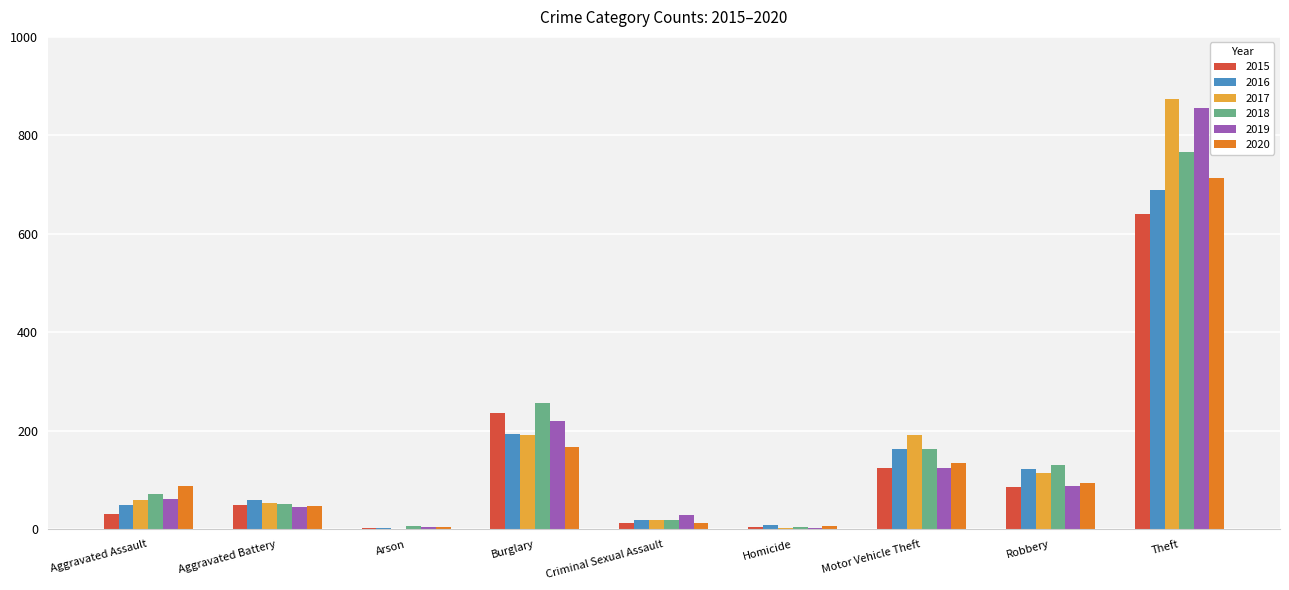

Which series changed the most between Aggravated Assault and Burglary?

2015